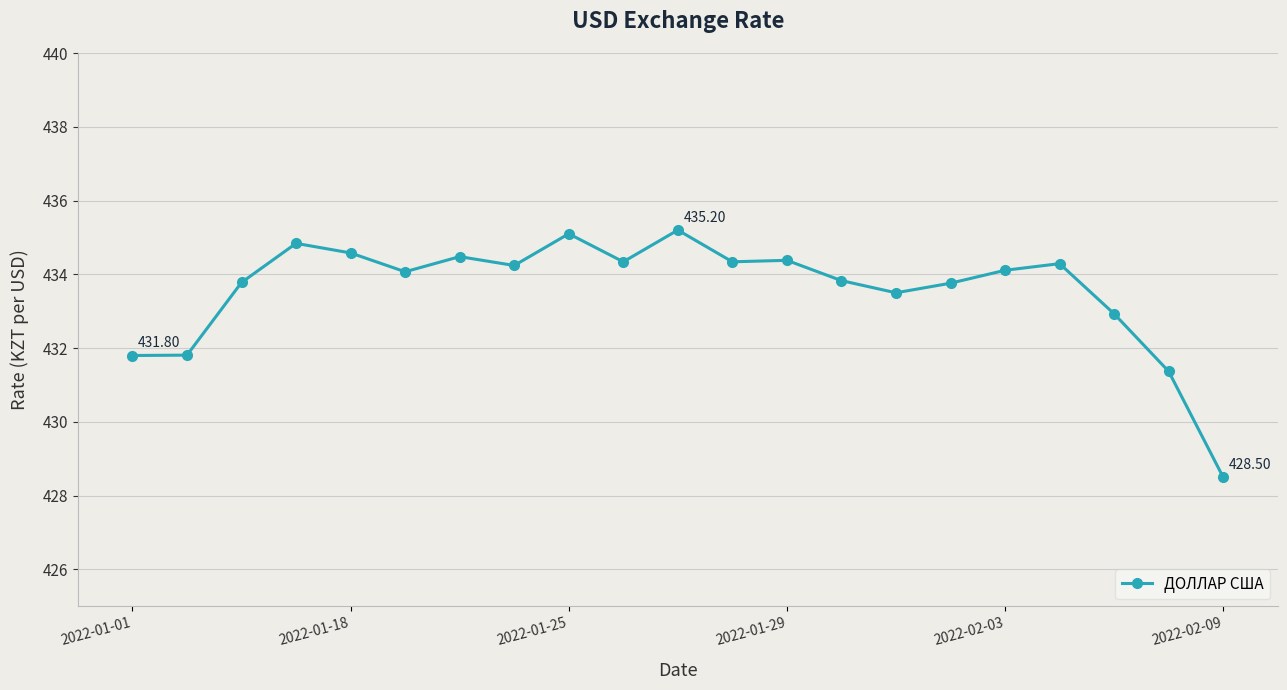

What is the average value?

433.6